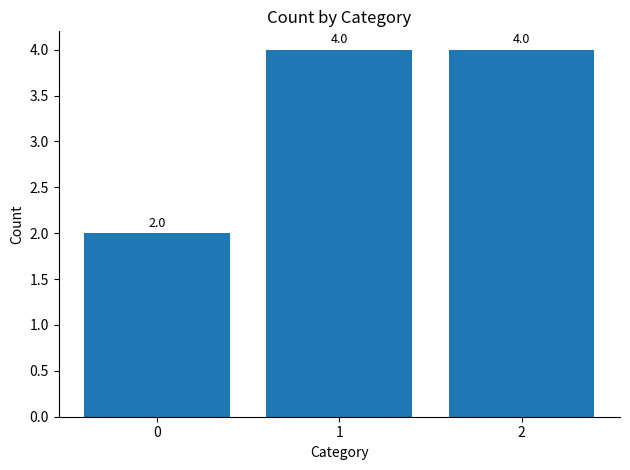

Reading left to right, list all the values displayed in this chart.

0=2	1=4	2=4